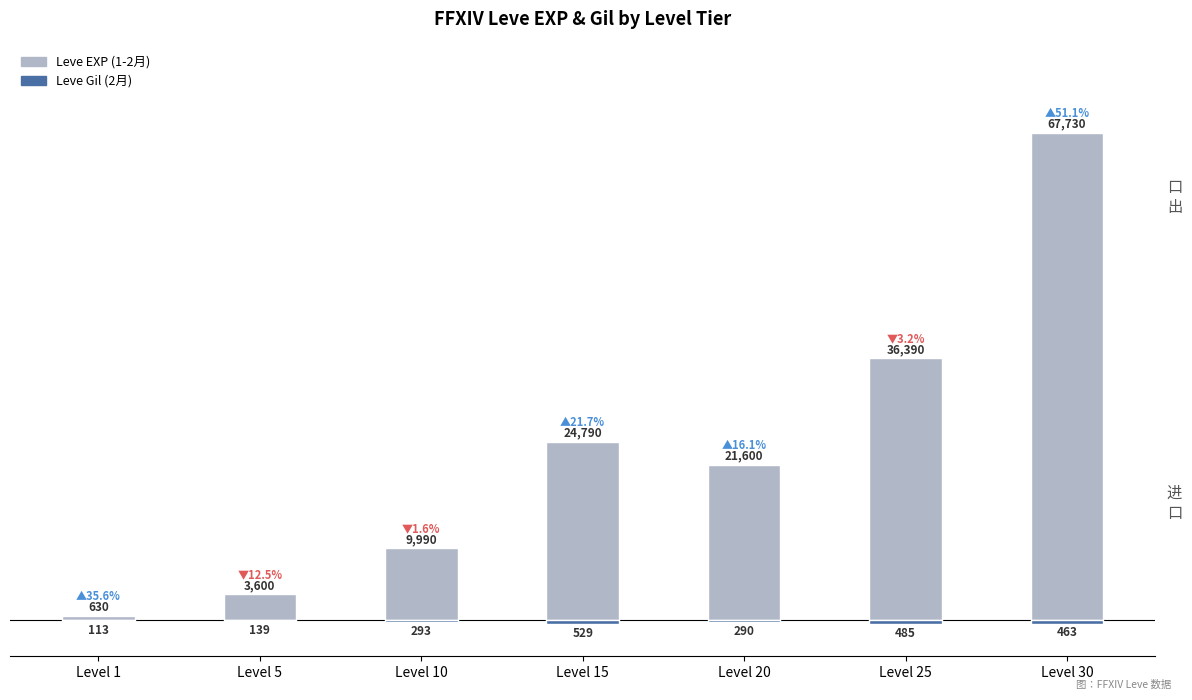

Reading left to right, transcribe all the data shown in this chart.

Leve EXP: 630	3600	9990	24790	21600	36390	67730
Leve Gil: -113	-139	-293	-529	-290	-485	-463